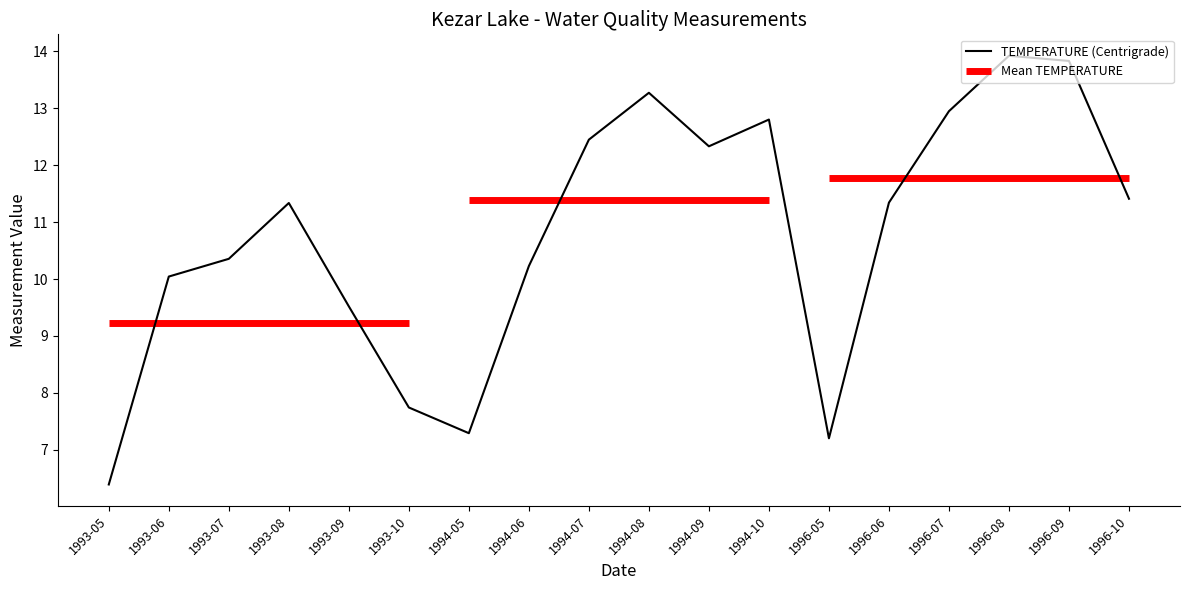

What is the label of the 14th point from the right?

1993-09